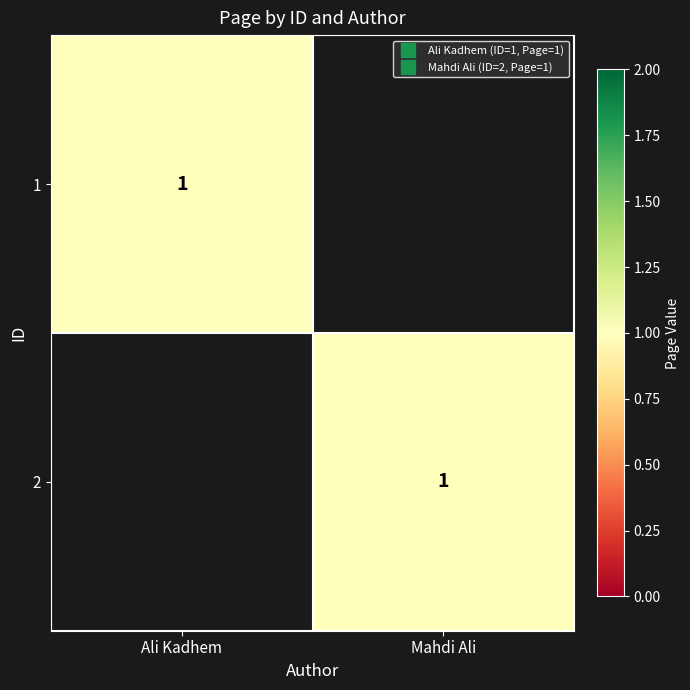

Is it true that 1 equals 1 at Ali Kadhem?

True